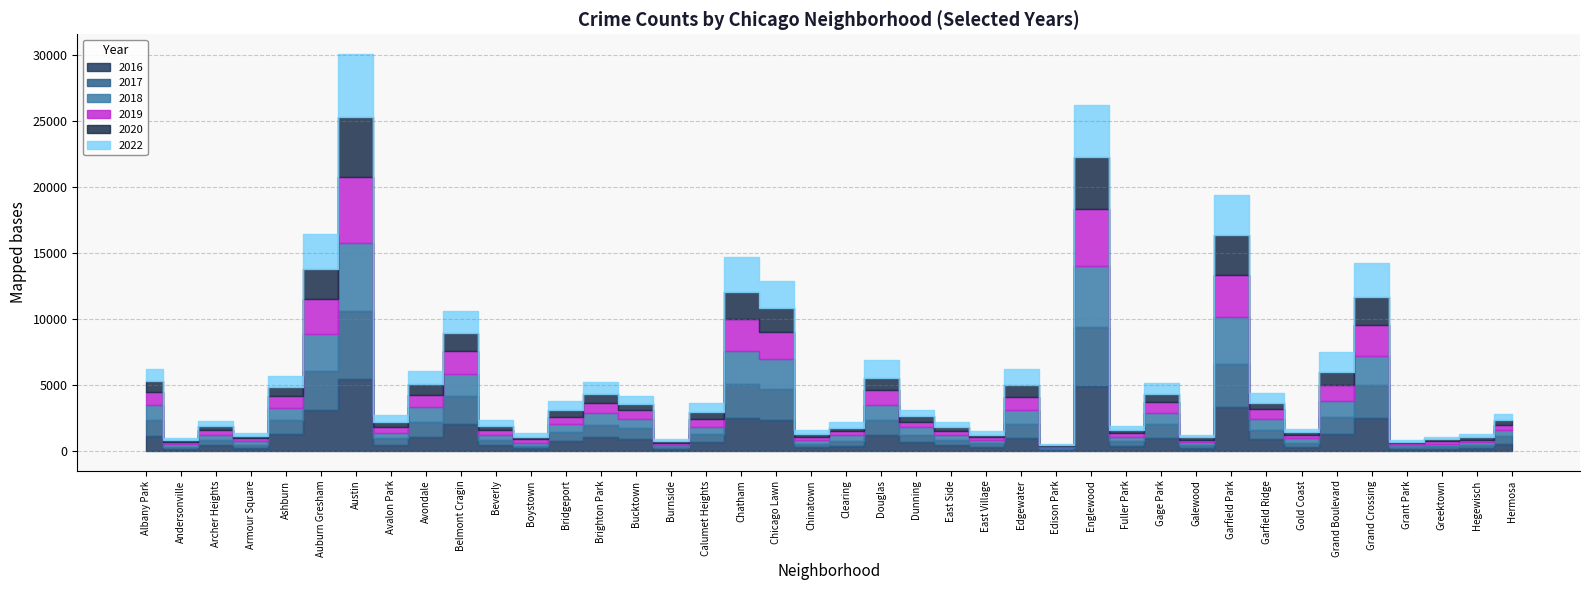

What is the difference between the maximum and minimum values in the 2019 series?

4931